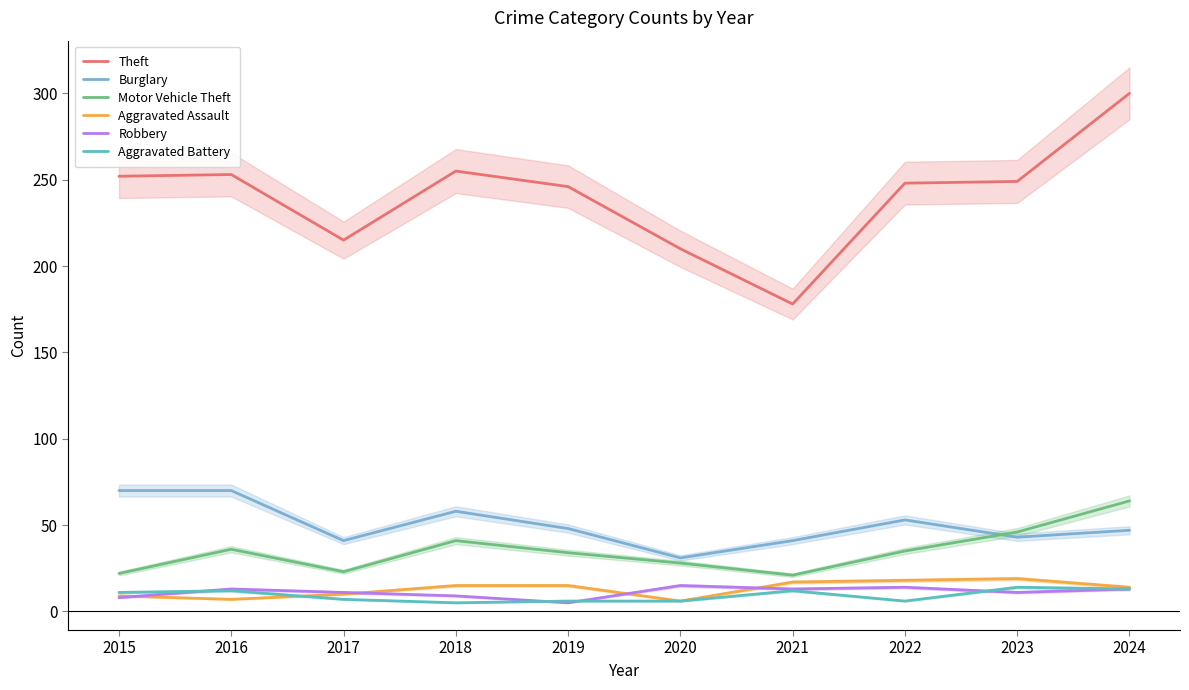

What is the smallest value displayed?

5